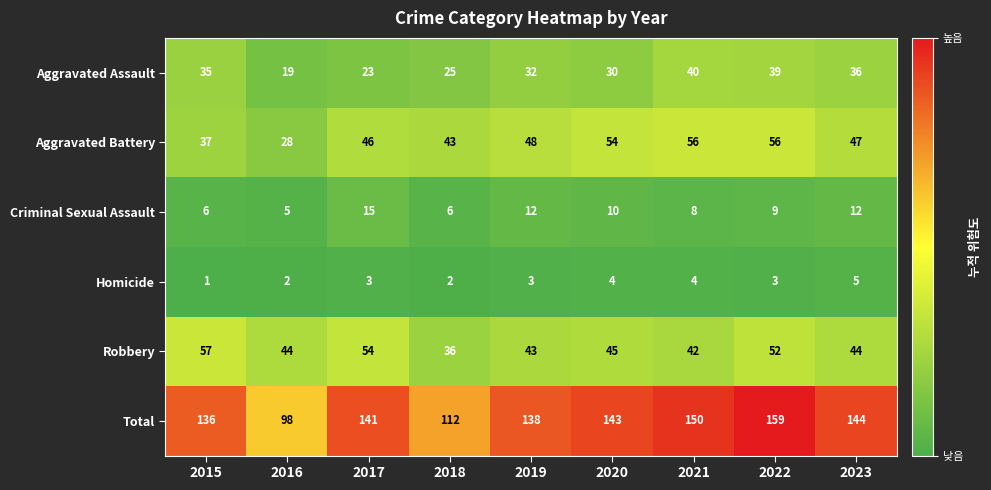

What is the difference between the highest and lowest values at 2019?

135